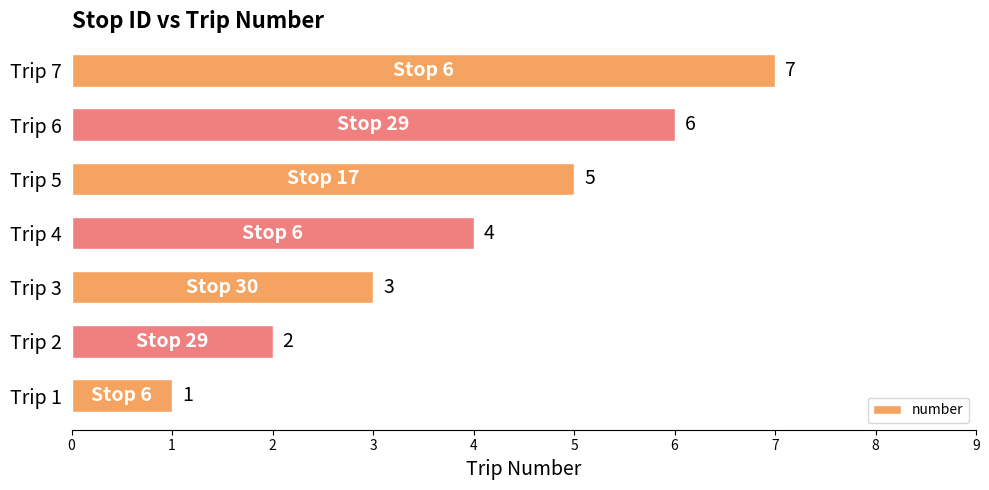

Between Trip 4 and Trip 5, which is larger?

Trip 5